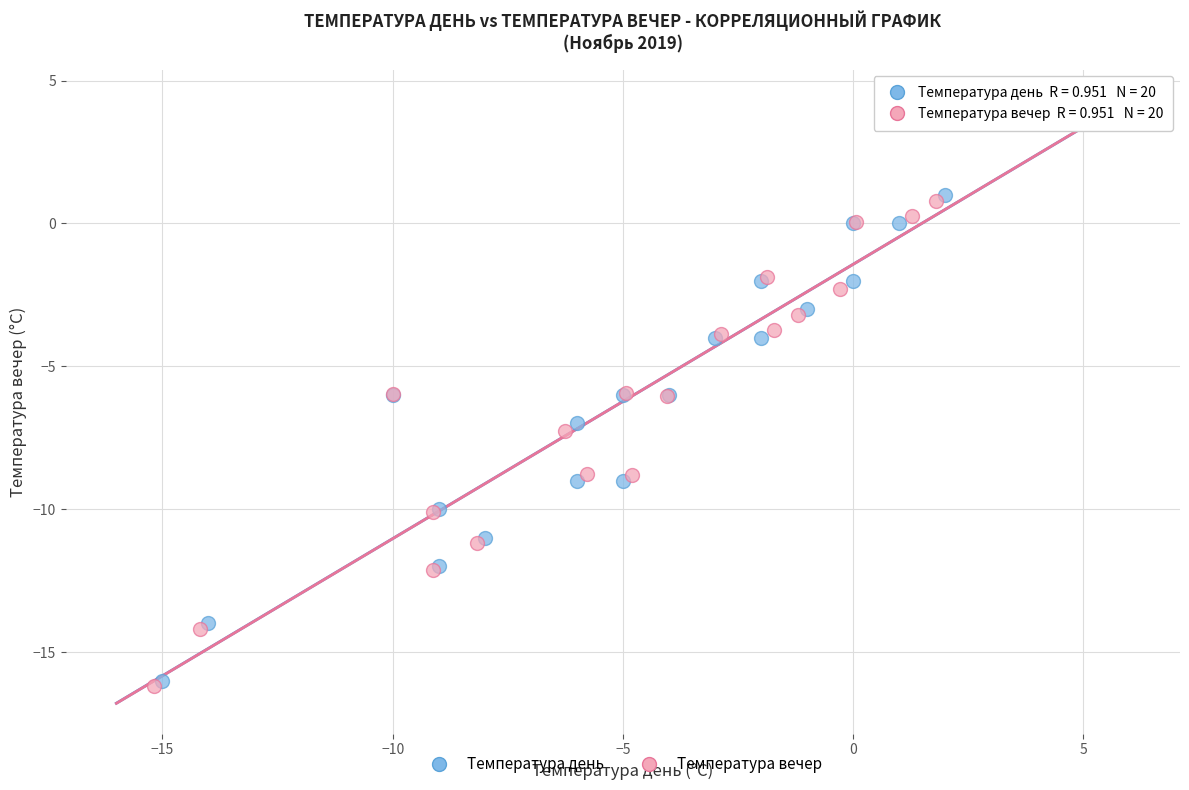

Which series has the widest spread of Y values?

Температура вечер